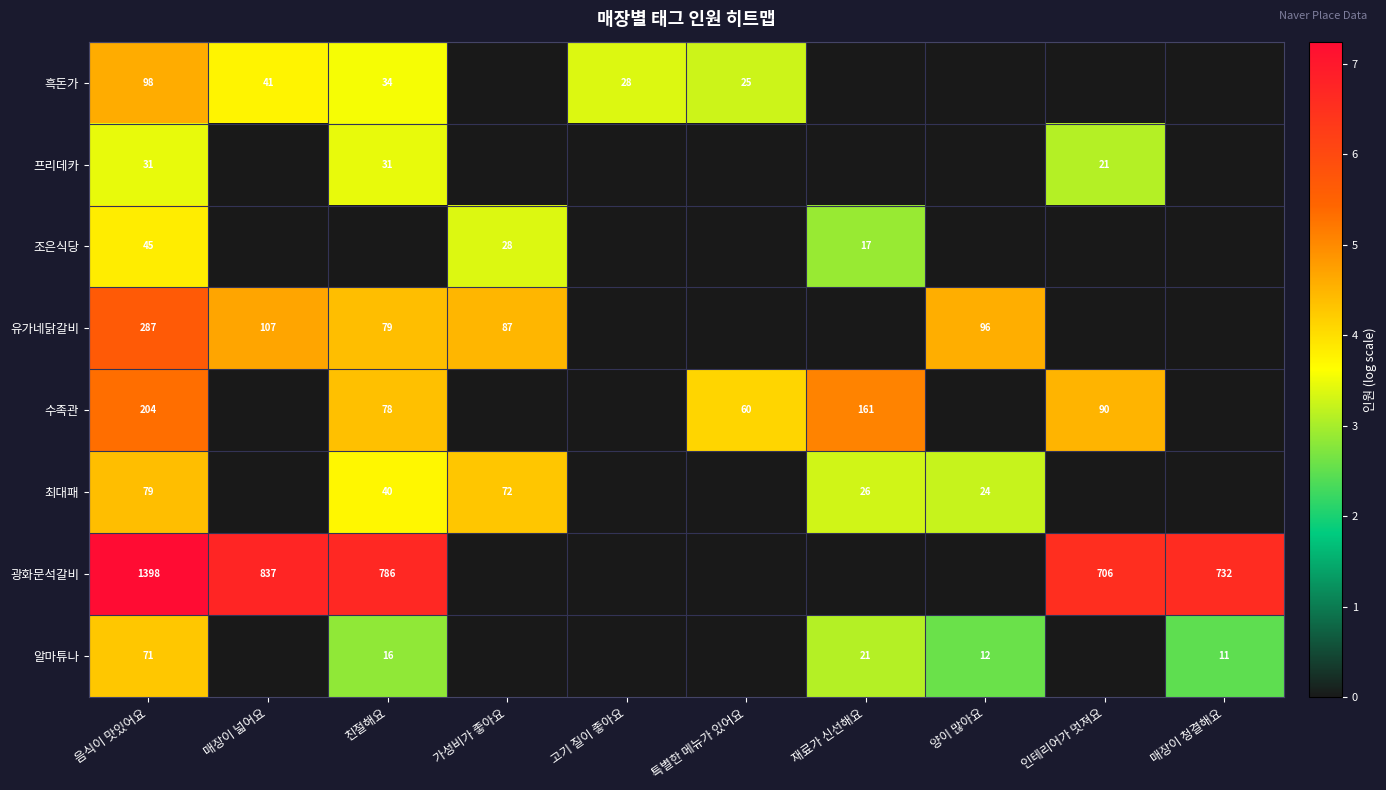

The 알마튜나 series shows 4 at 양이 많아요. True or false?

False